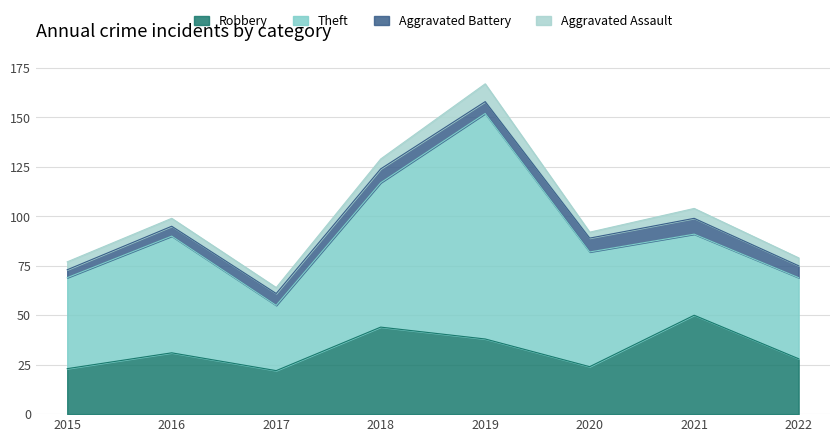

At which category is the sum across all series the highest?

2019